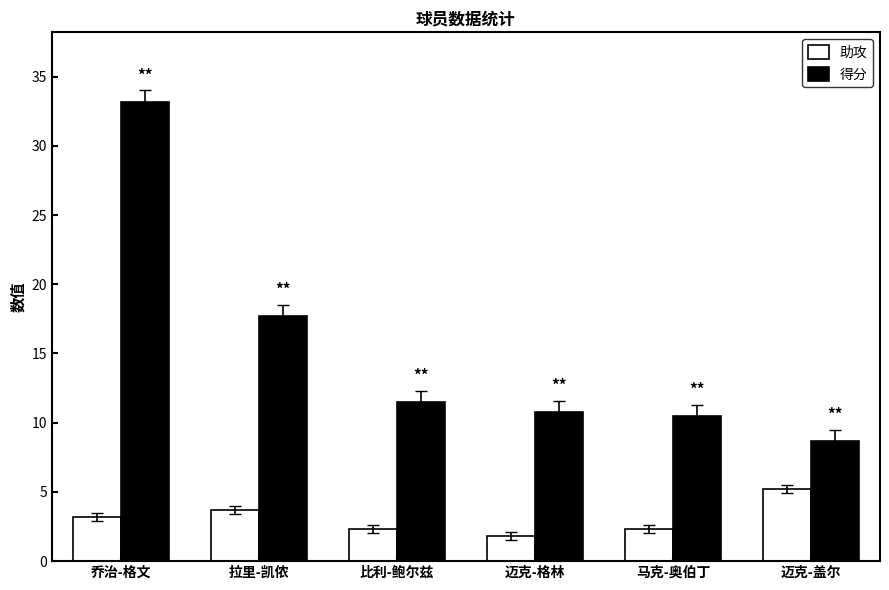

Reading left to right, list all the values displayed in this chart.

助攻: 乔治-格文=3.2	拉里-凯侬=3.7	比利-鲍尔兹=2.3	迈克-格林=1.8	马克-奥伯丁=2.3	迈克-盖尔=5.2
得分: 乔治-格文=33.2	拉里-凯侬=17.7	比利-鲍尔兹=11.5	迈克-格林=10.8	马克-奥伯丁=10.5	迈克-盖尔=8.7